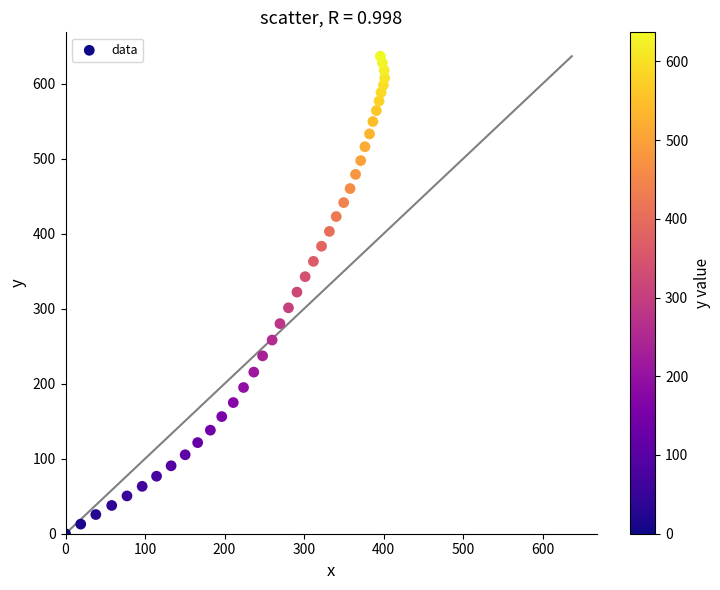

What is the range of X values (max minus min)?

401.5